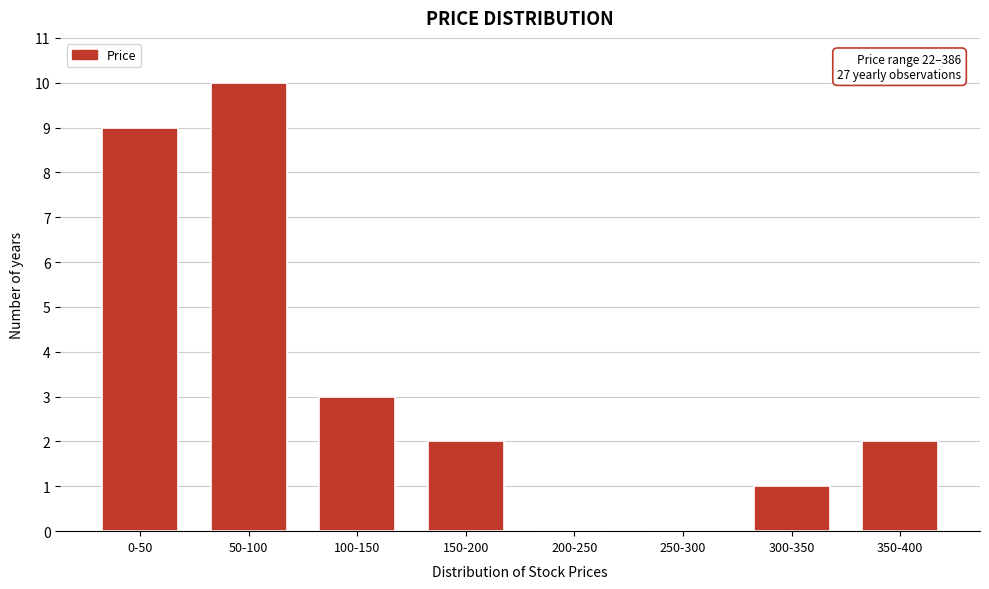

Reading left to right, what are all the values shown in this chart?

0-50=9	50-100=10	100-150=3	150-200=2	200-250=0	250-300=0	300-350=1	350-400=2